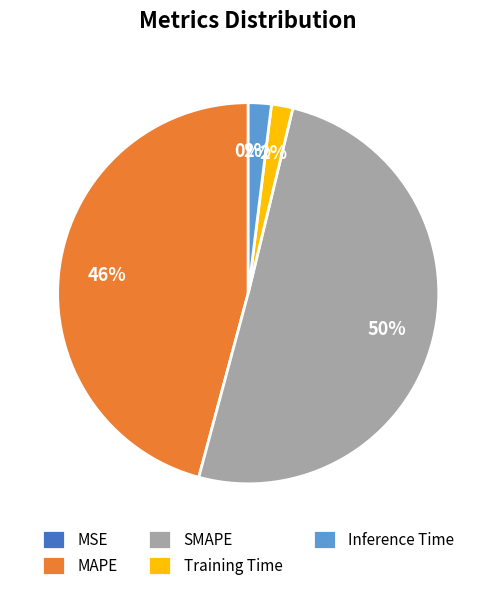

What portion of the pie excludes SMAPE?

49.6%